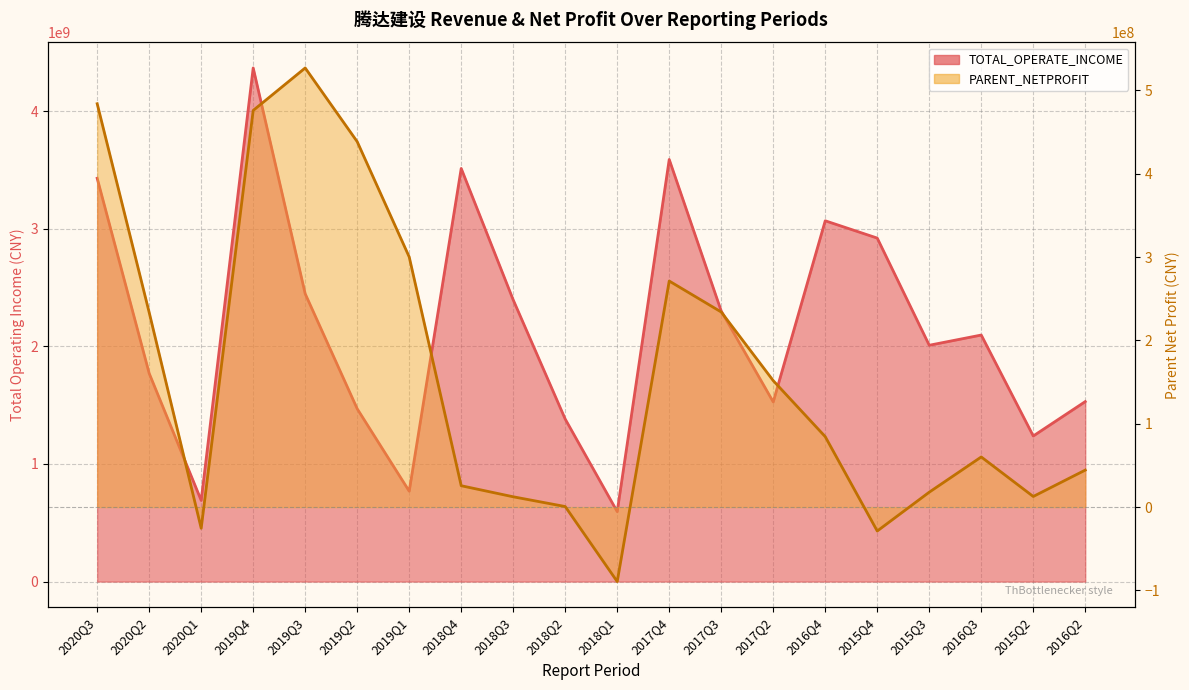

What is the sum of all PARENT_NETPROFIT values?

3229940669.6